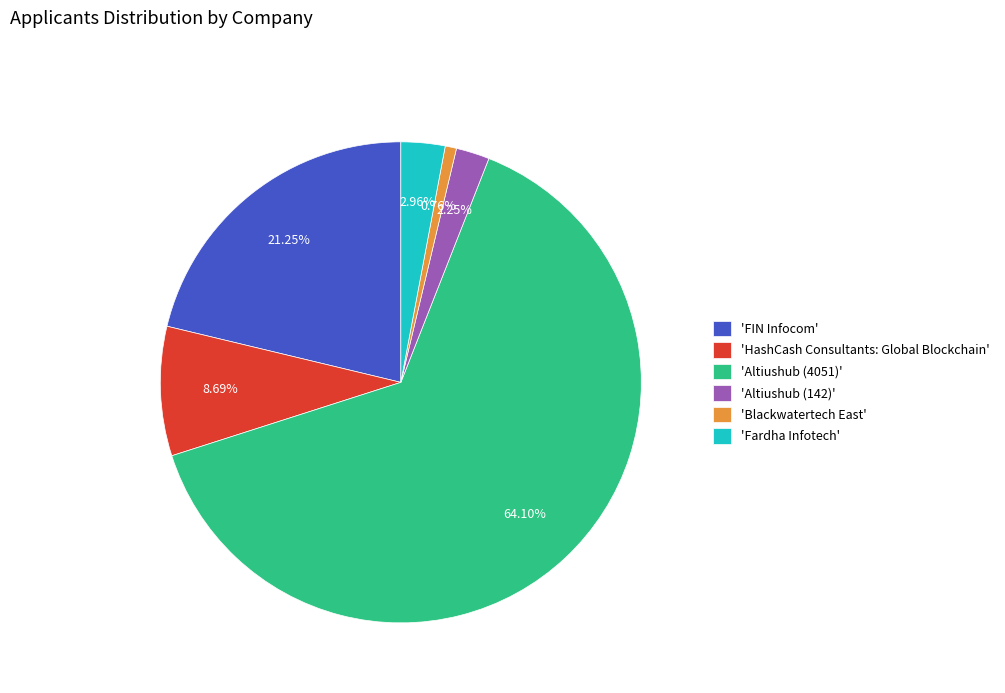

Rank the categories by value from highest to lowest.

'Altiushub (4051)', 'FIN Infocom', 'HashCash Consultants: Global Blockchain', 'Fardha Infotech', 'Altiushub (142)', 'Blackwatertech East'